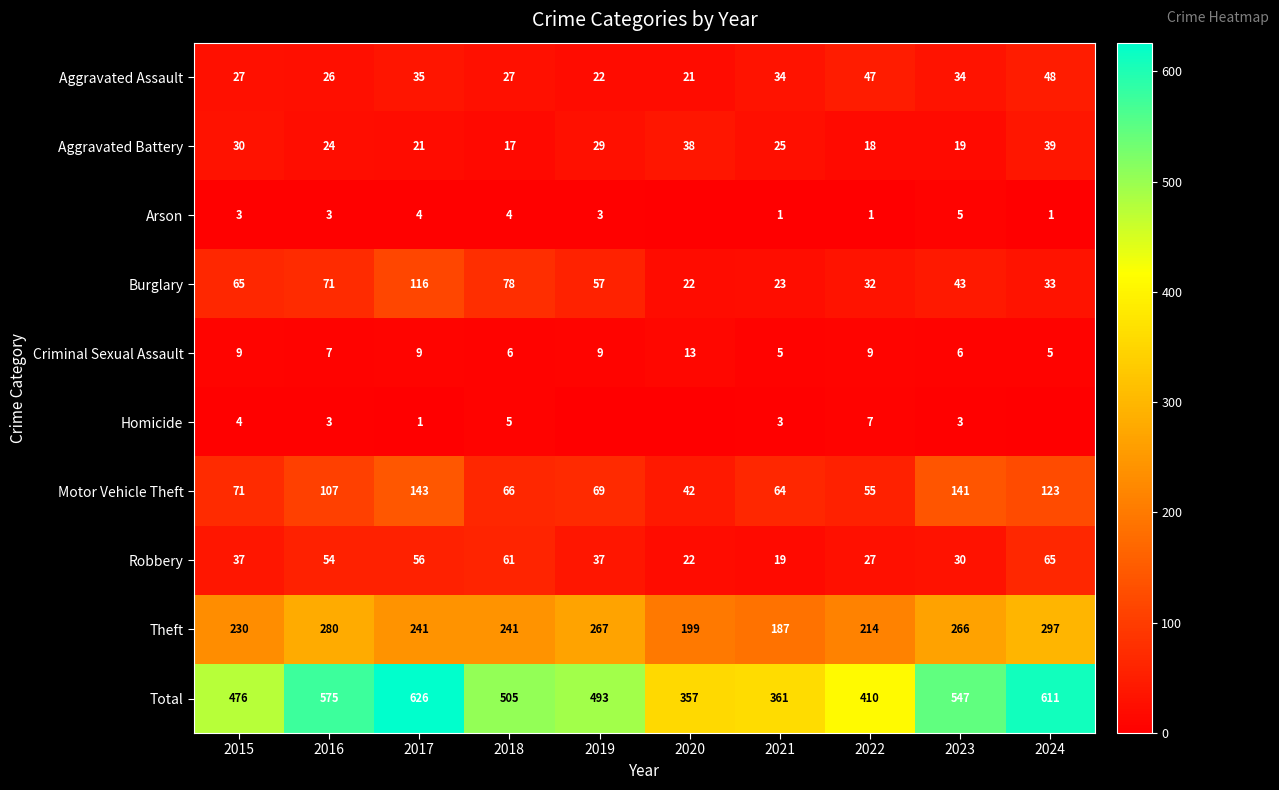

At which category is the sum across all series the highest?

2017